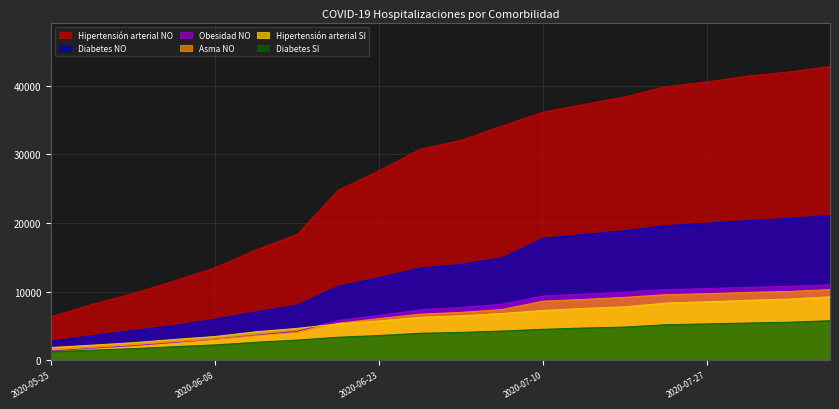

What is the sum of all Hipertensión arterial SI values?

118780